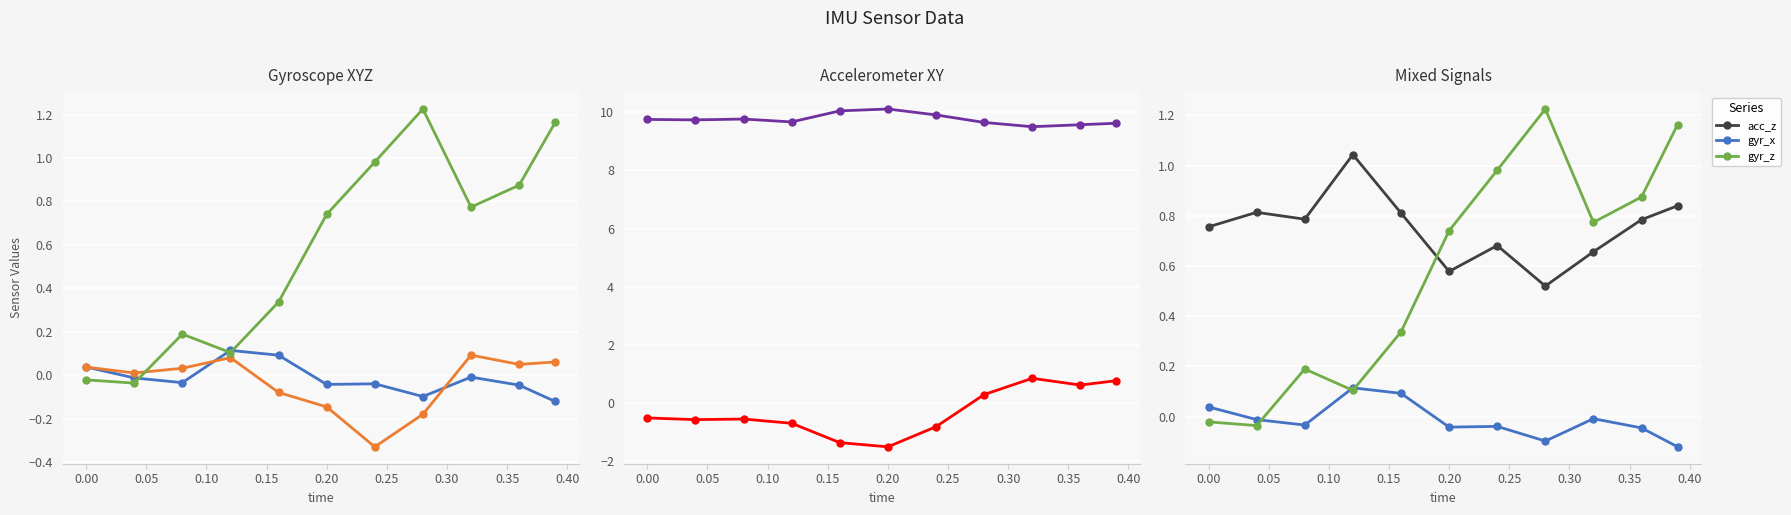

True or false: acc_x has more than 0 interior local peaks.

True